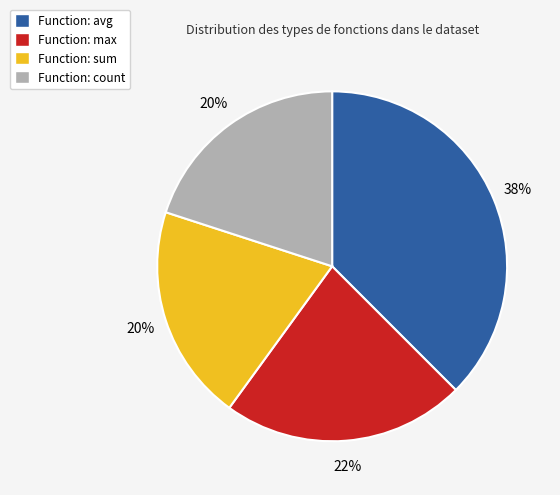

Between Function: count and Function: max, which is larger?

Function: max